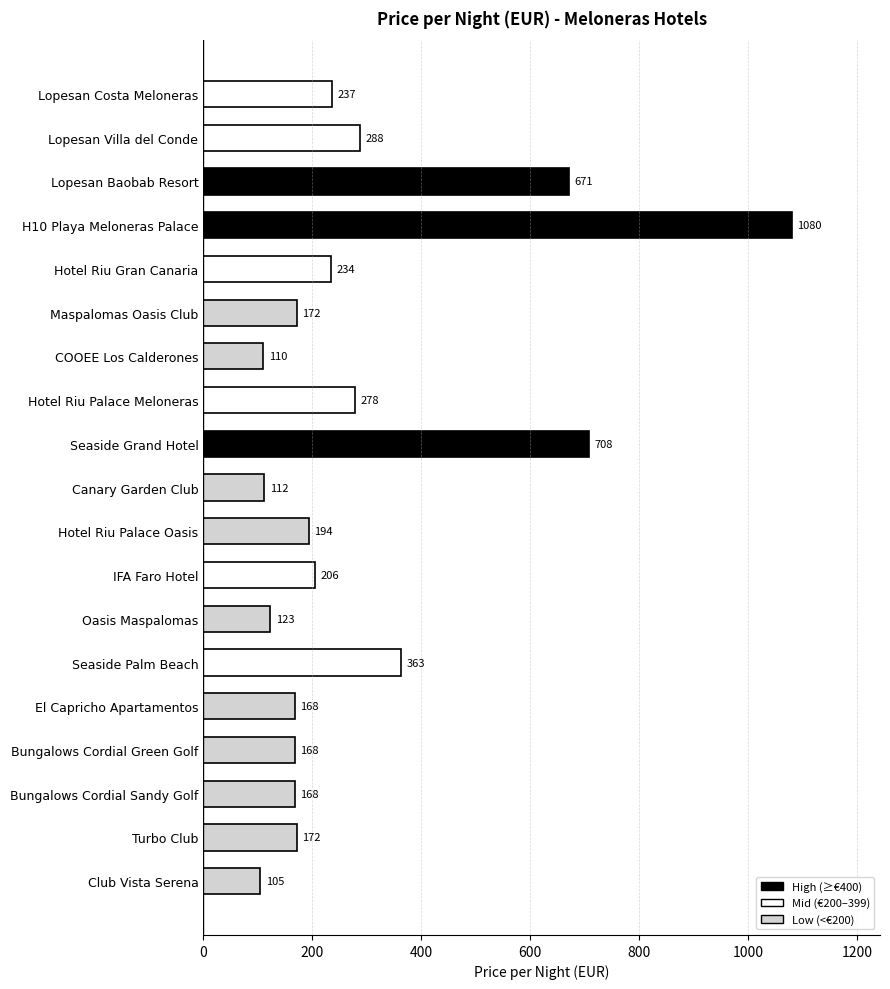

How many distinct data groups are displayed?

1